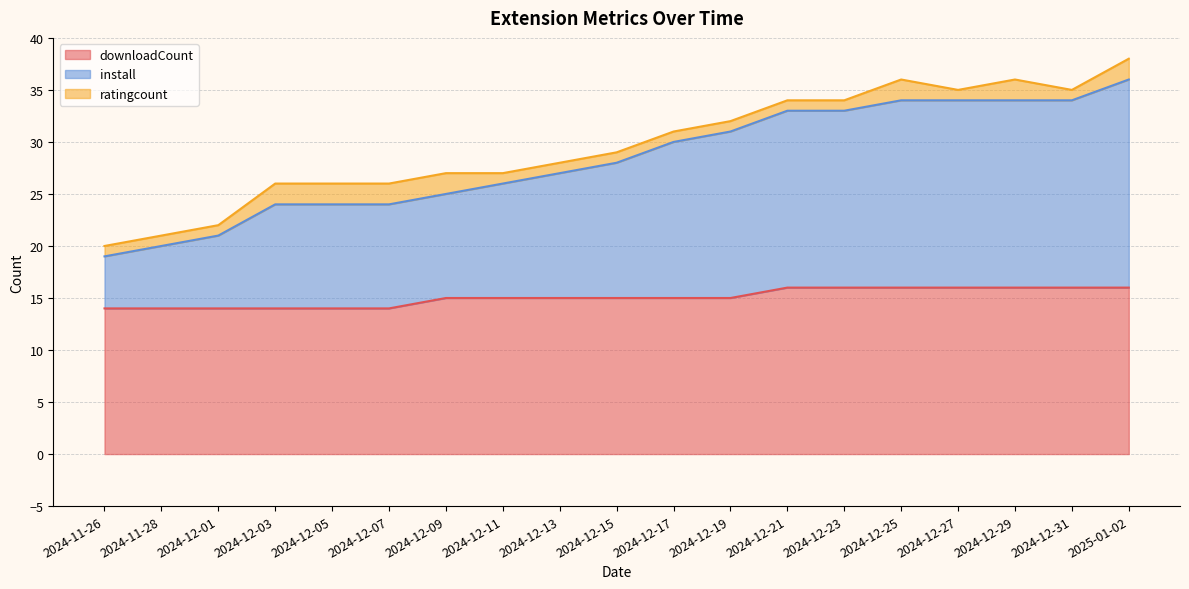

Is it true that downloadCount equals 28 at 2025-01-02?

False